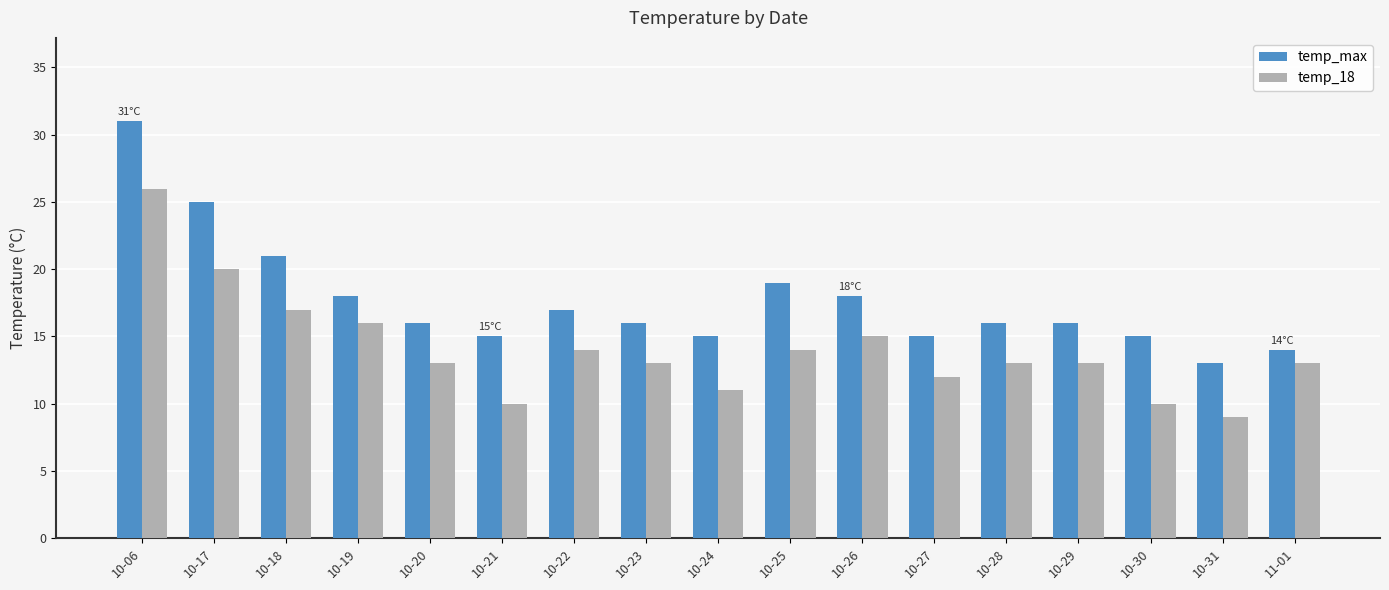

What is the total value across all series at 10-31?

22